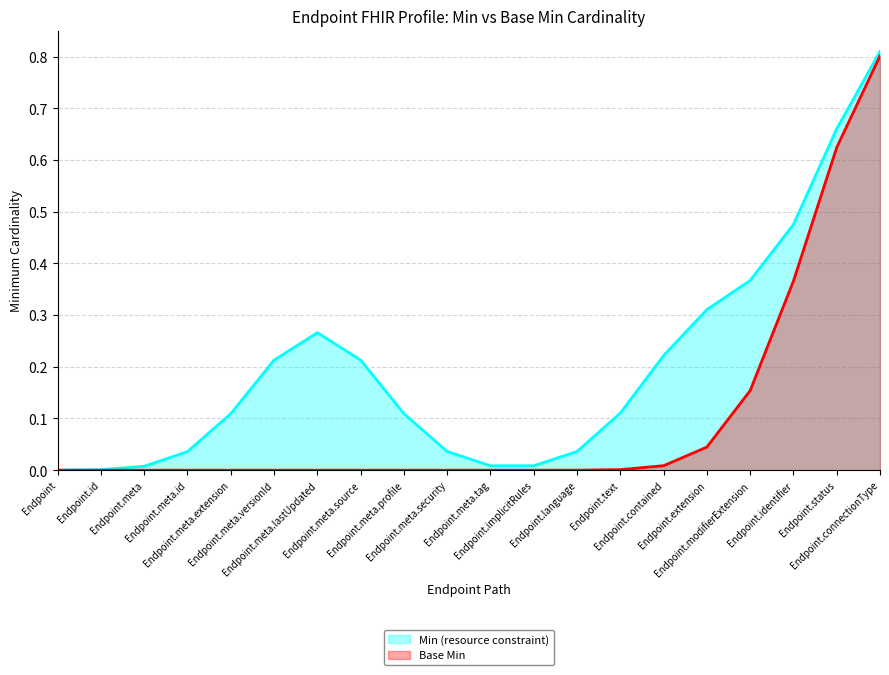

True or false: Base Min has a value of 0 at Endpoint.implicitRules.

True